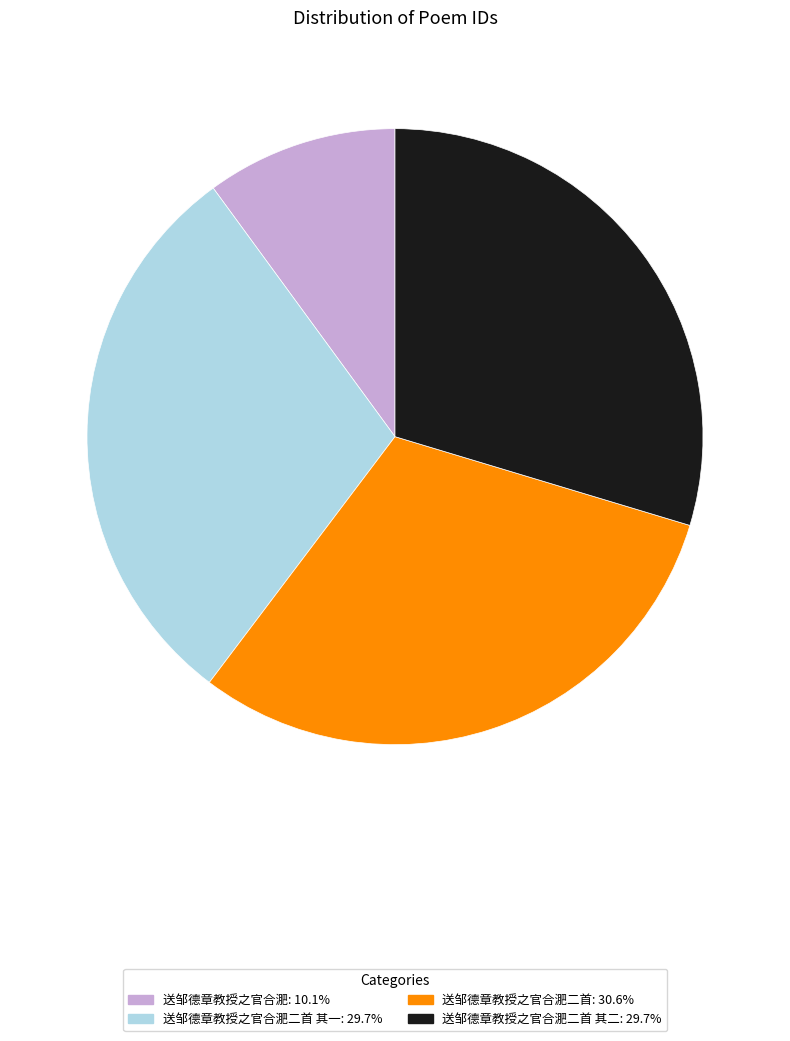

Does any single category account for the majority?

No